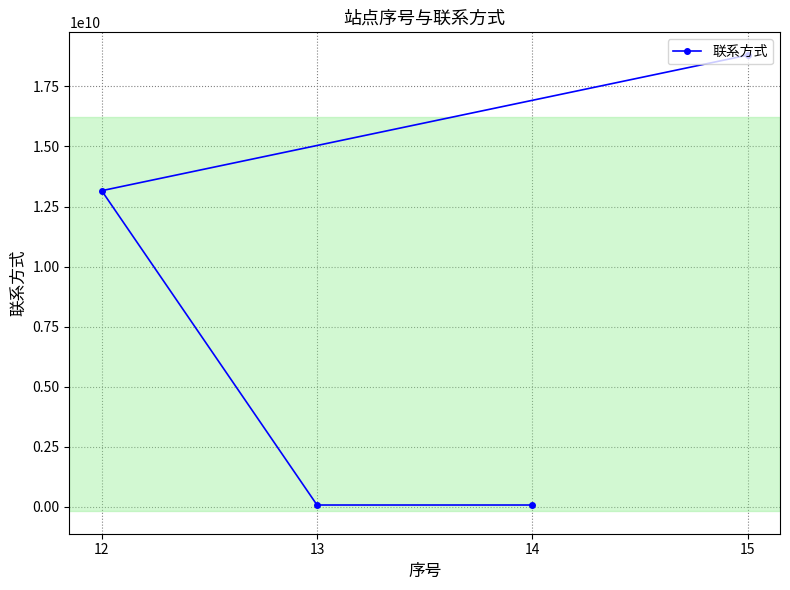

Which category has the highest value across all series?

15